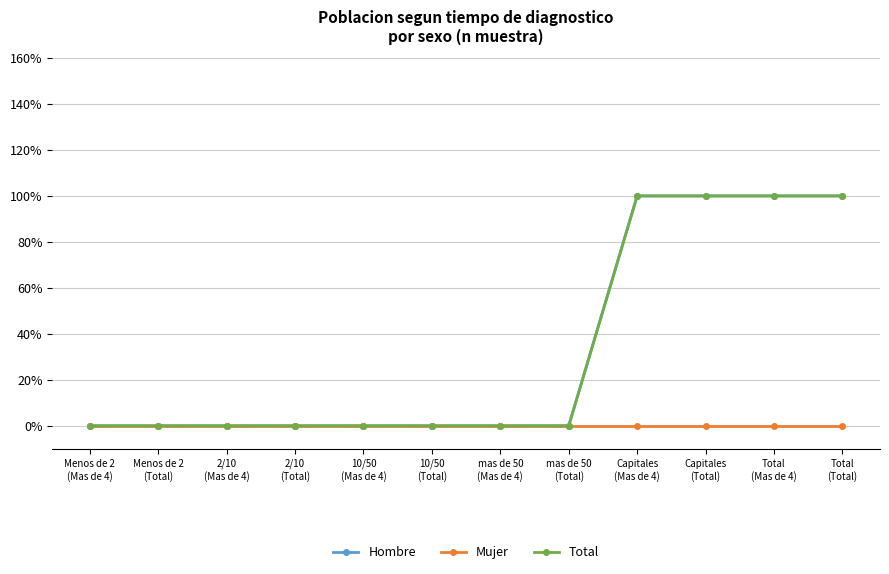

Is this an area chart (filled region under the line)?

No